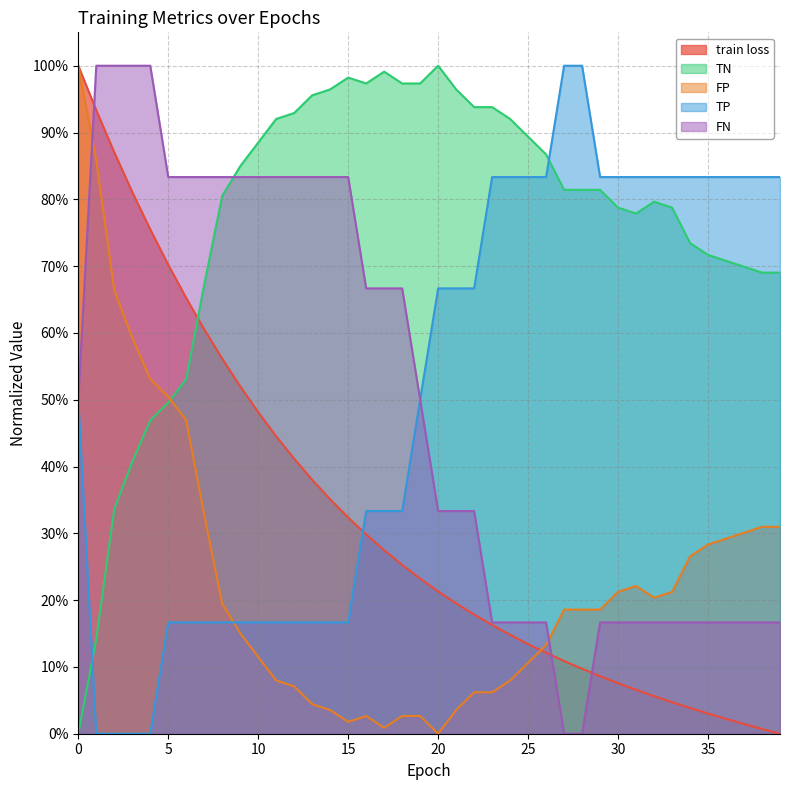

Rank the series at 9 from highest to lowest value.

FP, FN, train loss, TP, TN